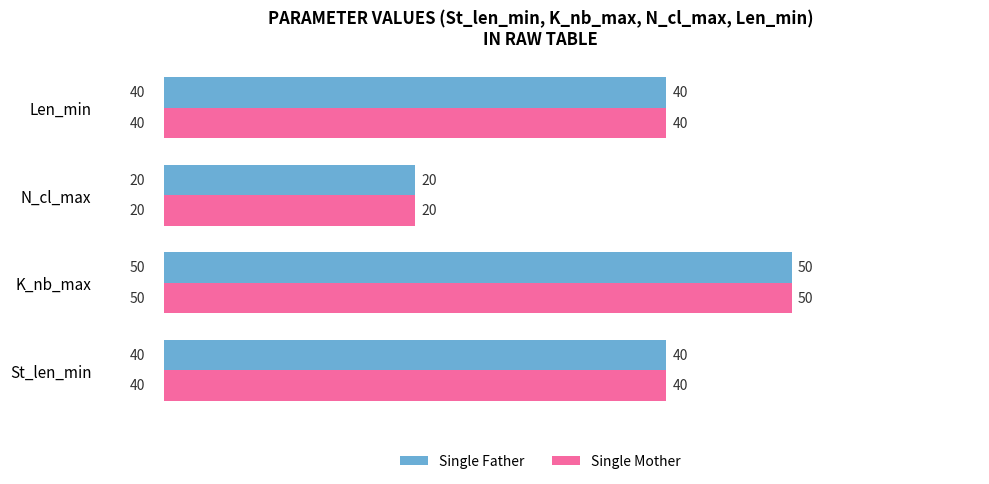

Is the value of Single Mother at St_len_min greater than the value of Single Father at N_cl_max?

Yes